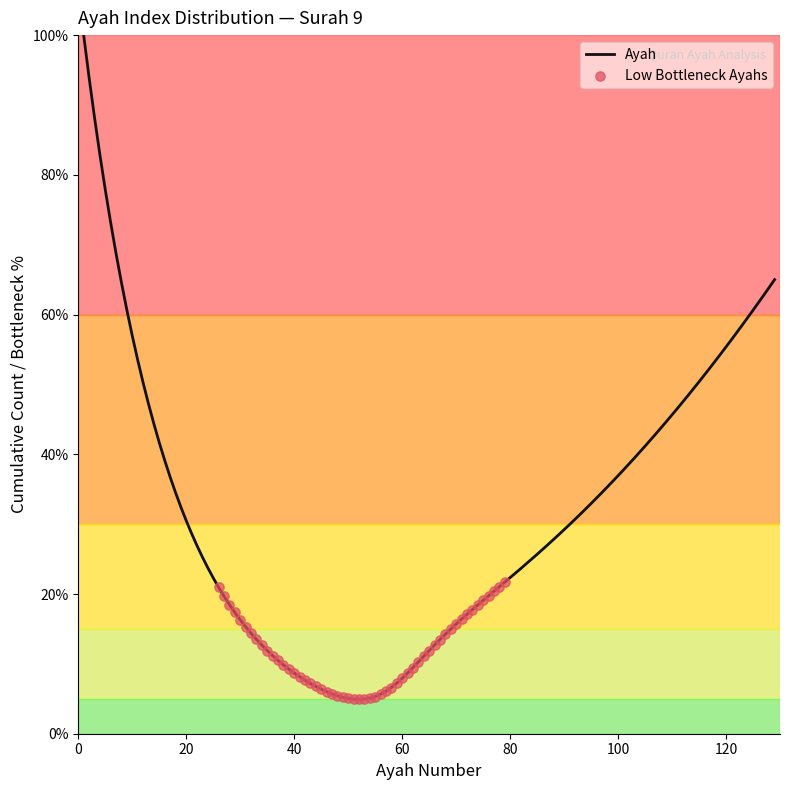

What is the smallest value displayed?

4.9